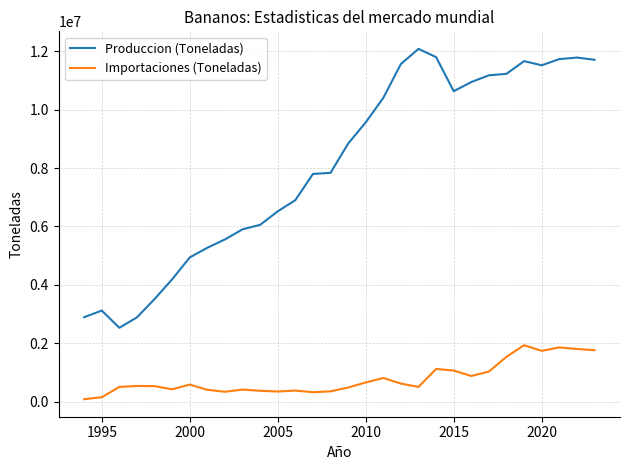

What are all the series names shown in the legend?

Produccion (Toneladas), Importaciones (Toneladas)